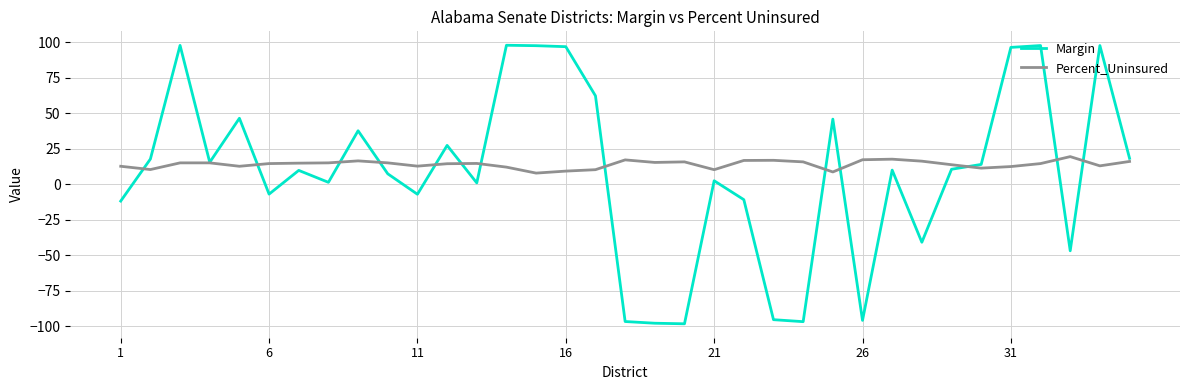

Which series has the largest range (max minus min)?

Margin